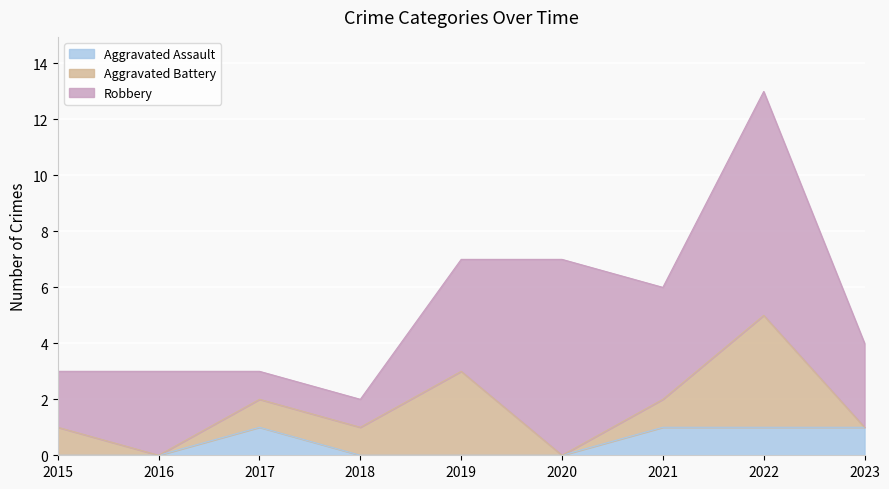

What value does the Aggravated Battery series have at 2019?

3